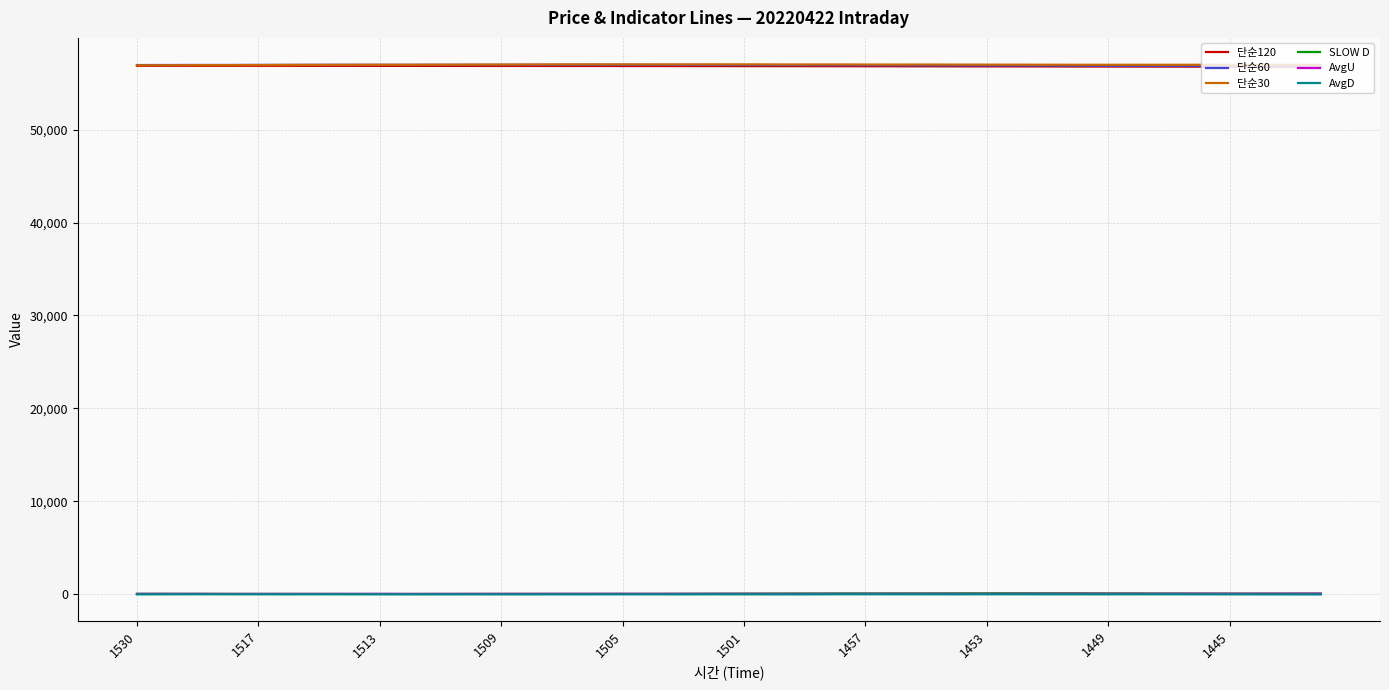

What is the lowest value of the 단순60 series?

56827.0